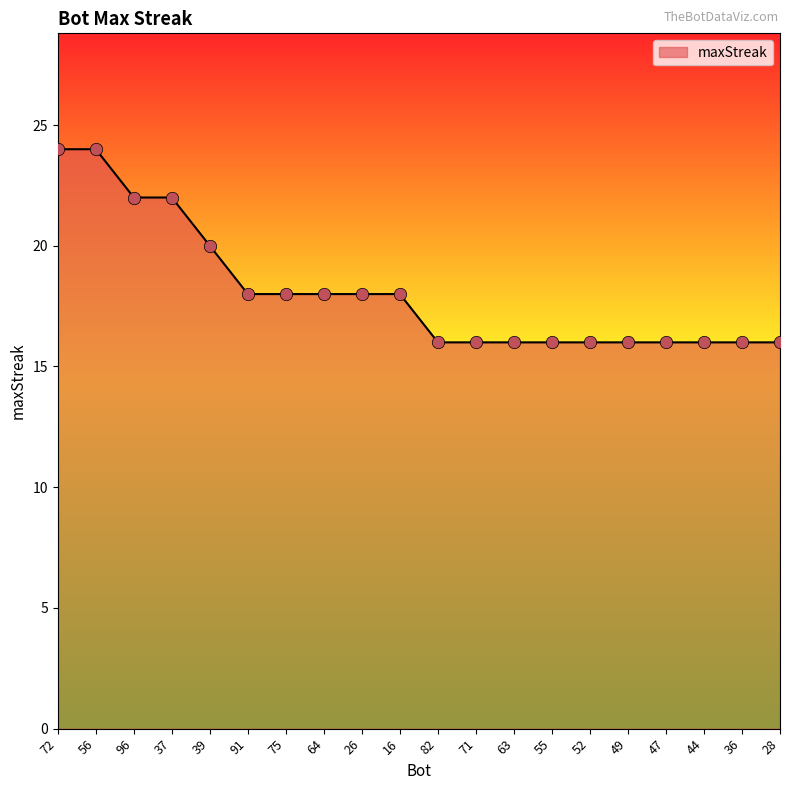

Approximately how many times larger is the value at 26 compared to 75?

1.0